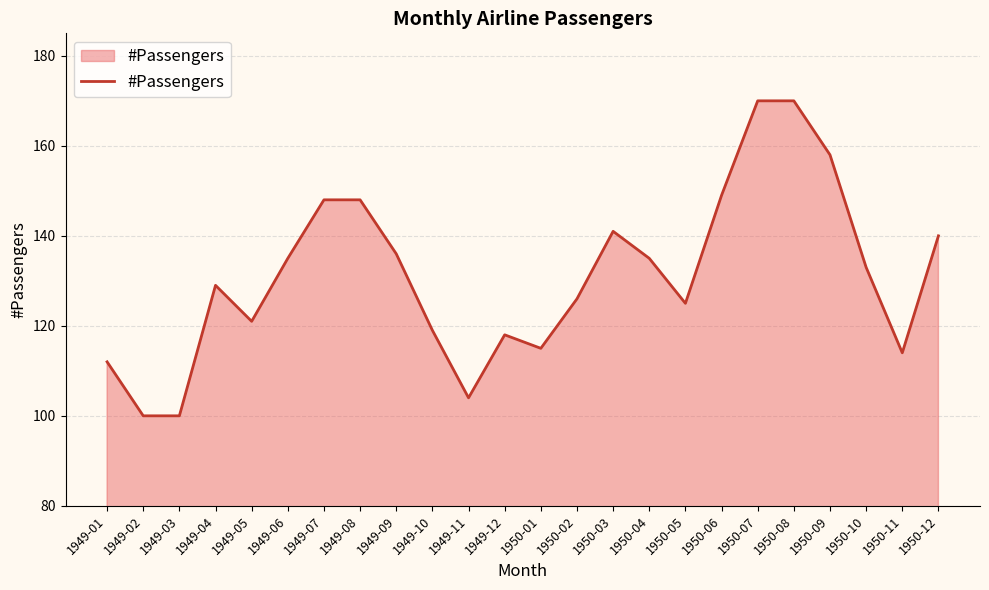

Is it true that the value at 1950-06 is 52?

False